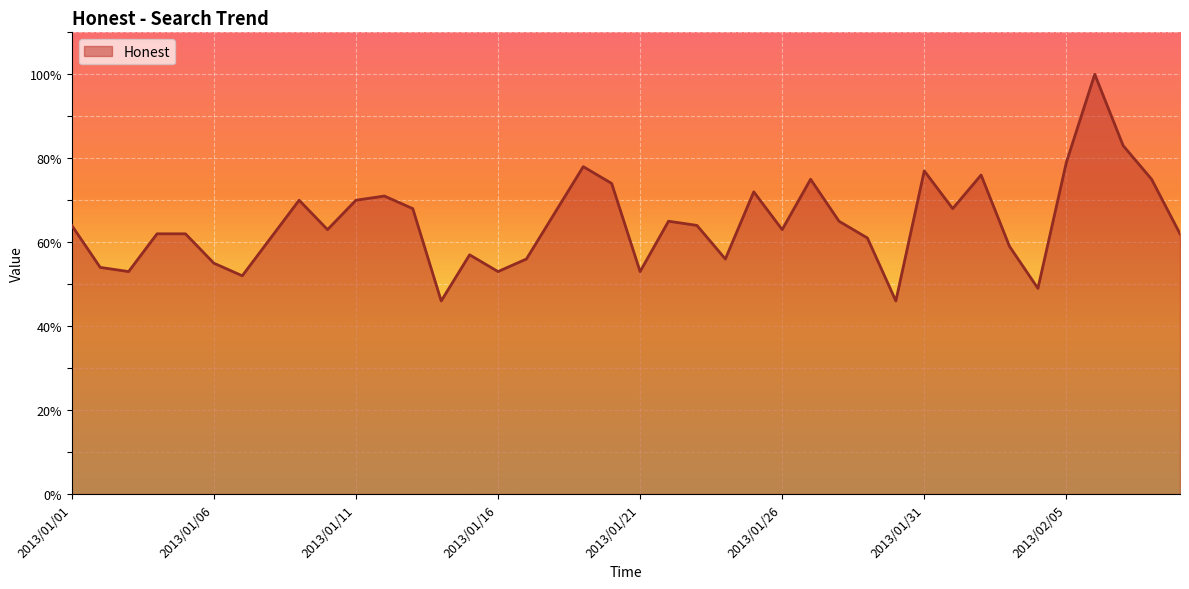

What is the difference between the maximum and minimum values?

54